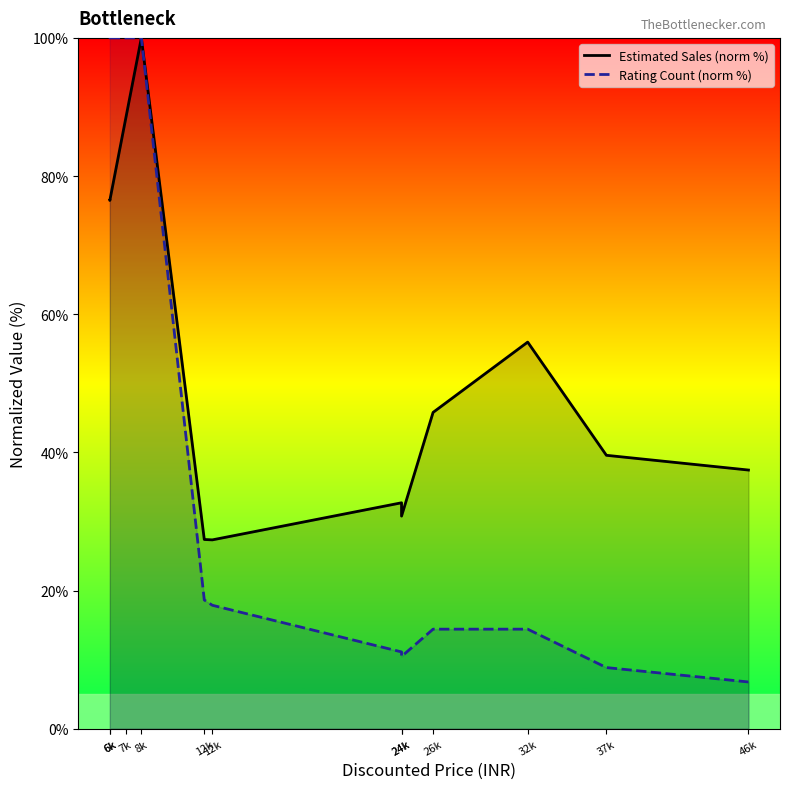

True or false: Estimated Sales (norm %) has a value of 46.0 at 24k.

False